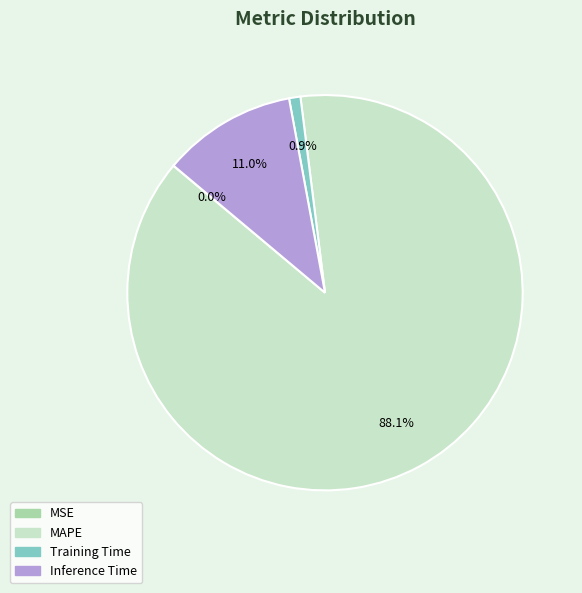

Does any single category account for the majority?

Yes